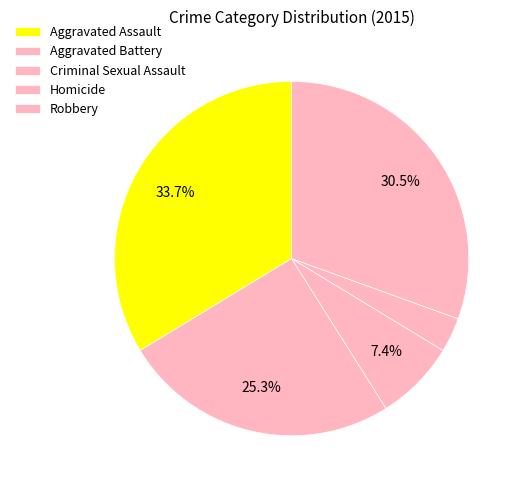

Do Aggravated Assault and Homicide together represent more than half of the pie?

No